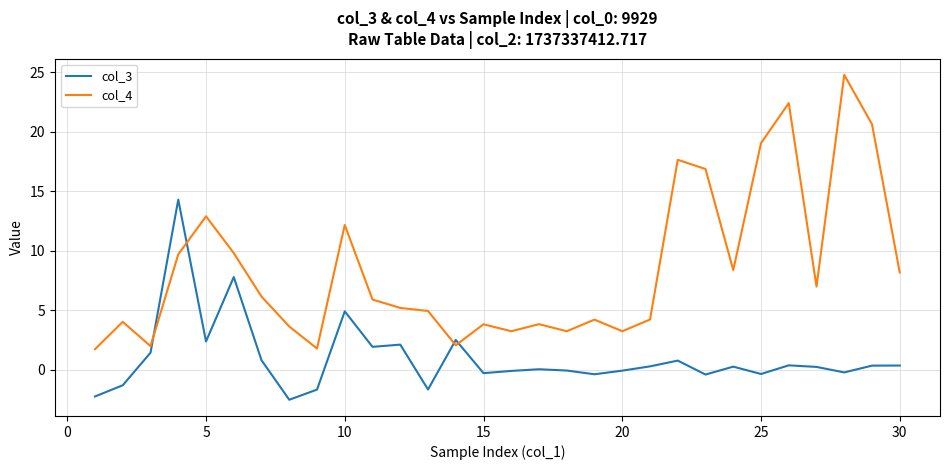

How many intersections are there between col_3 and col_4?

4